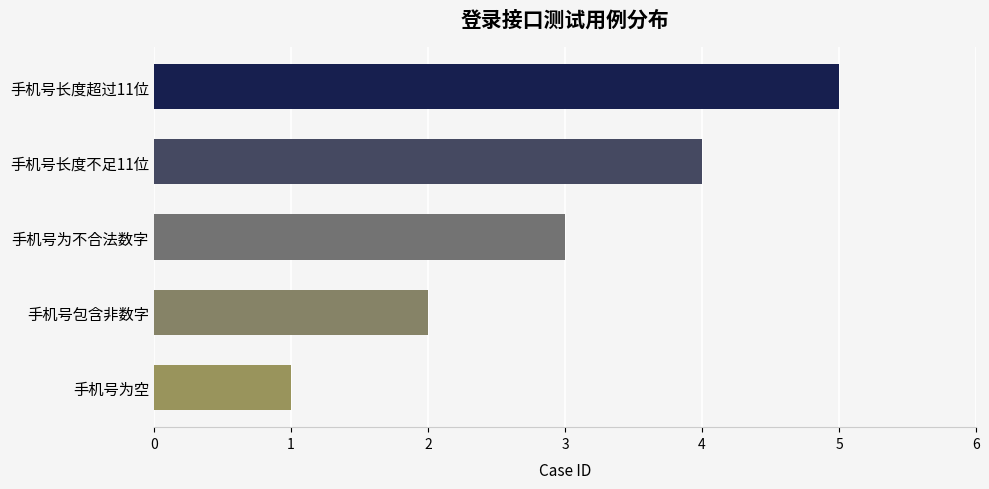

Approximately how many times larger is the value at 手机号包含非数字 compared to 手机号为空?

2.0